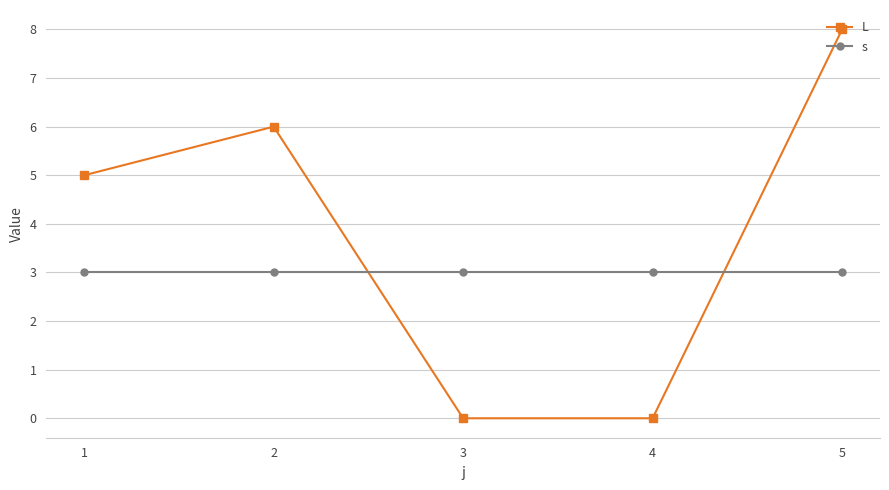

What is the difference between the maximum and minimum values in the L series?

8